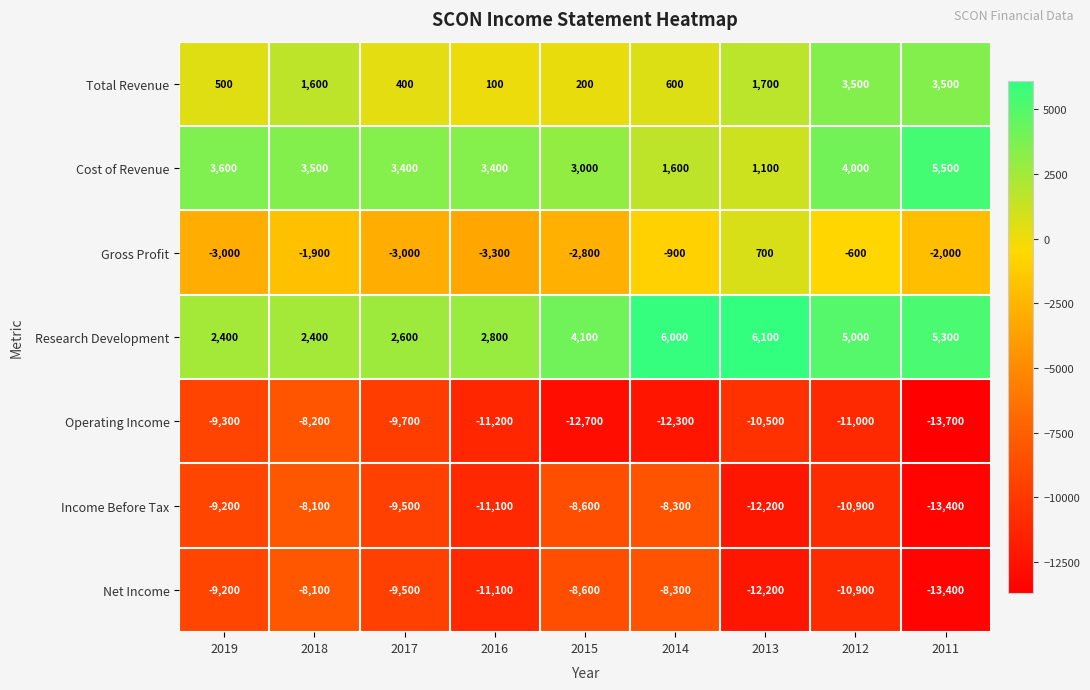

At how many categories does at least one series exceed 5168?

3